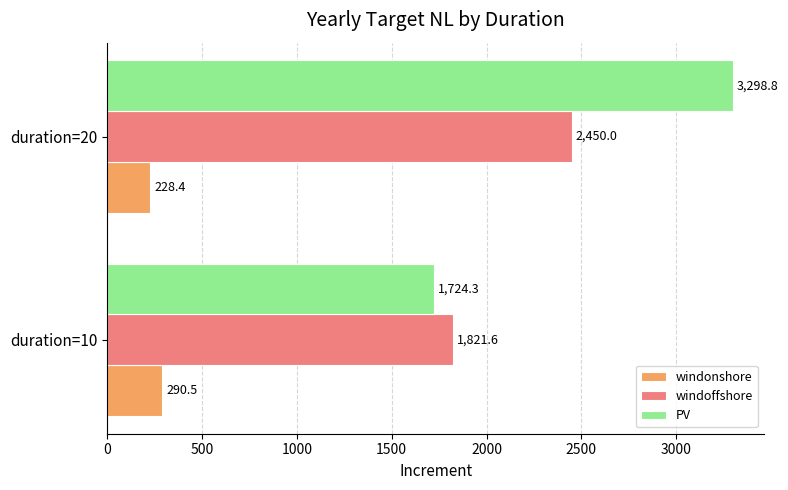

List the series in order of their peak value, highest first.

PV, windoffshore, windonshore